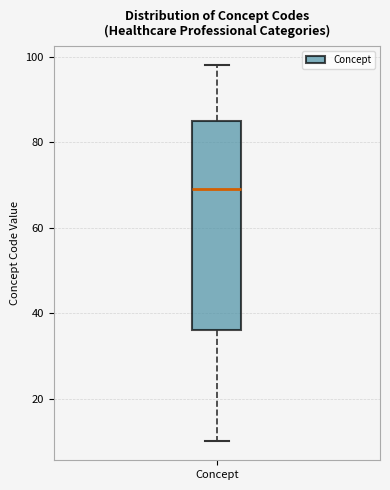

Where does the lower whisker of the box for Concept end on the y-axis? The values are not printed on the chart, so give them approximately, as read against the axis.

10